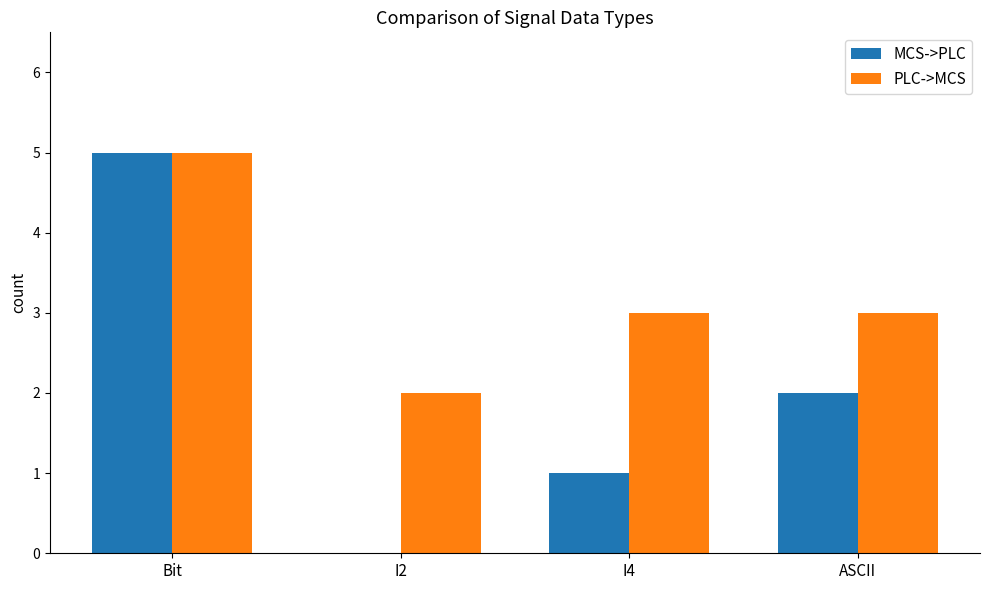

What is the average value of the MCS->PLC series?

2